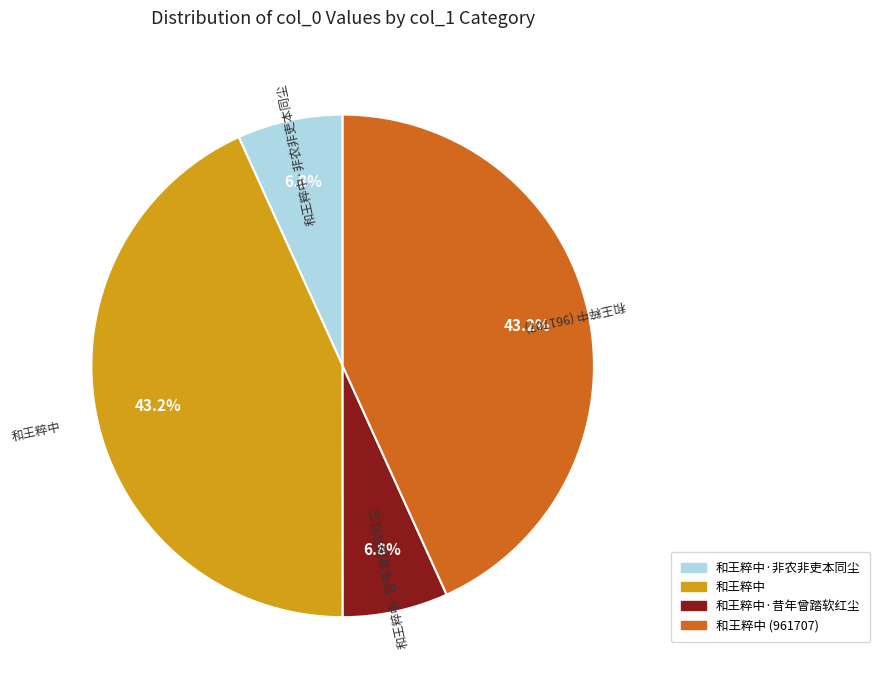

Does any single category account for the majority?

No